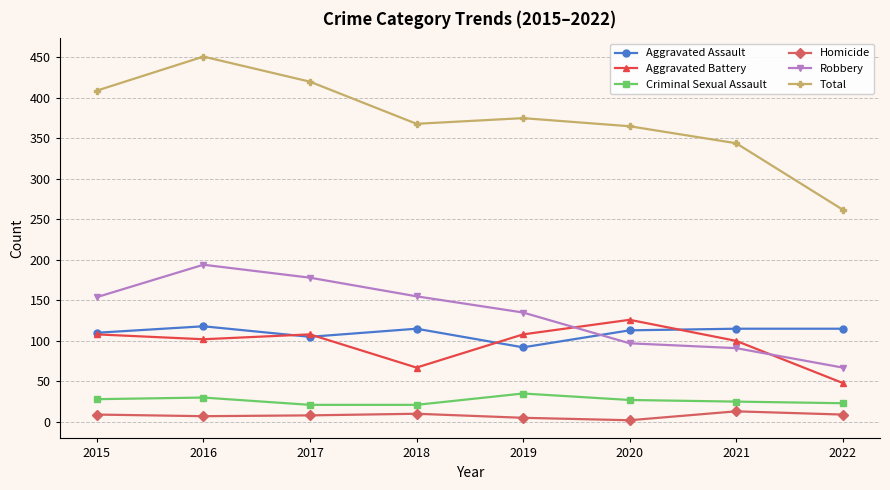

Which series has the largest total across all categories?

Total